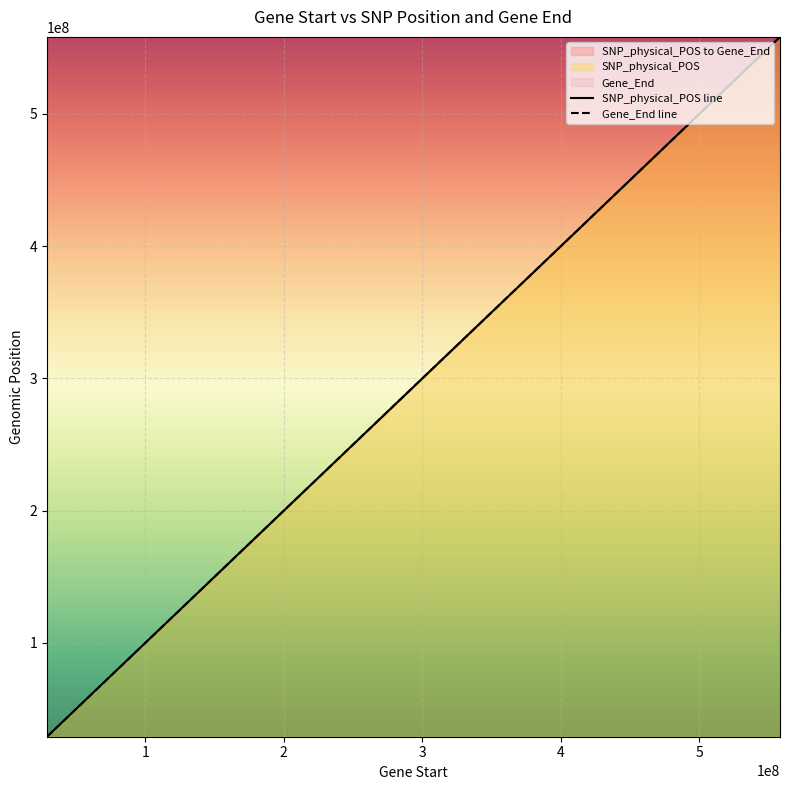

What is the difference between the highest and lowest values at 29126118?

39